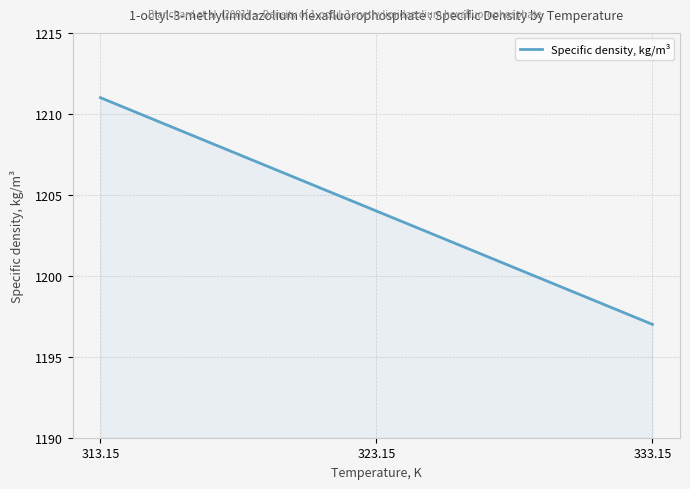

True or false: the data shows 750 at 323.15.

False